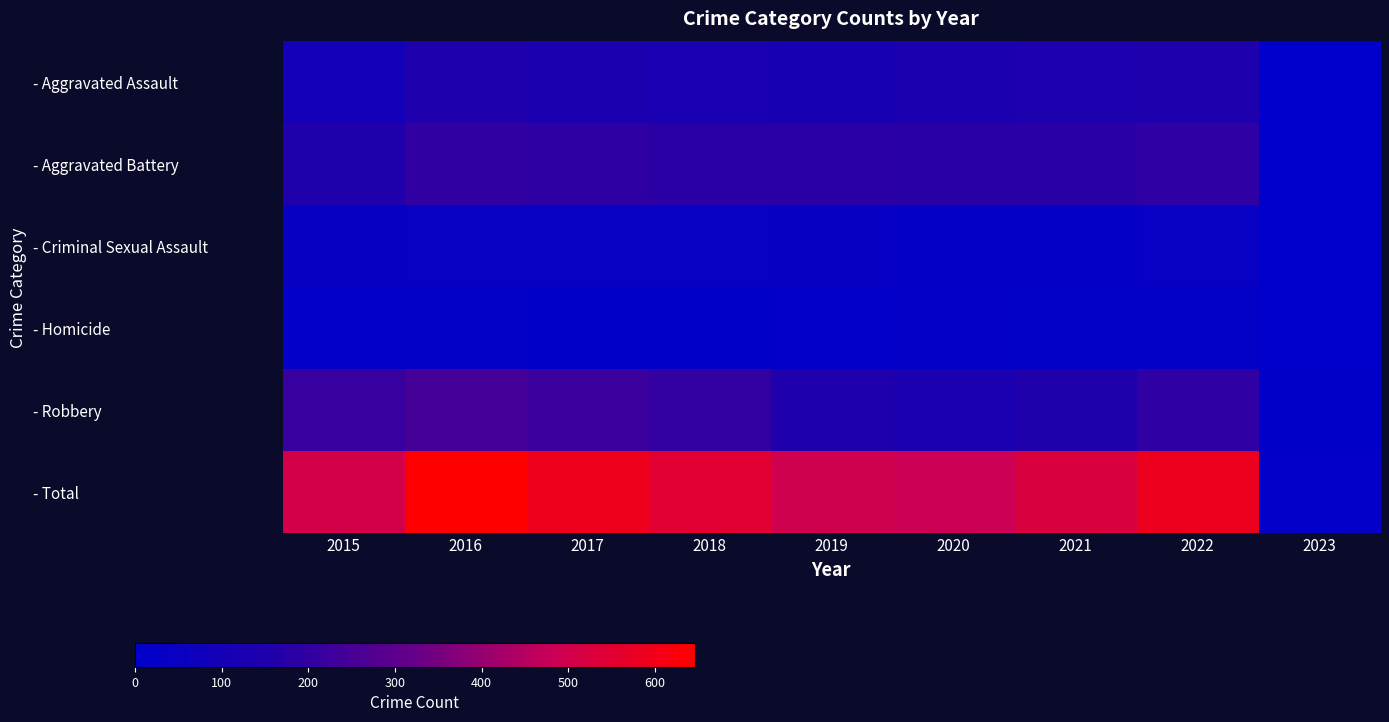

What is the total value across all series at 2023?

24